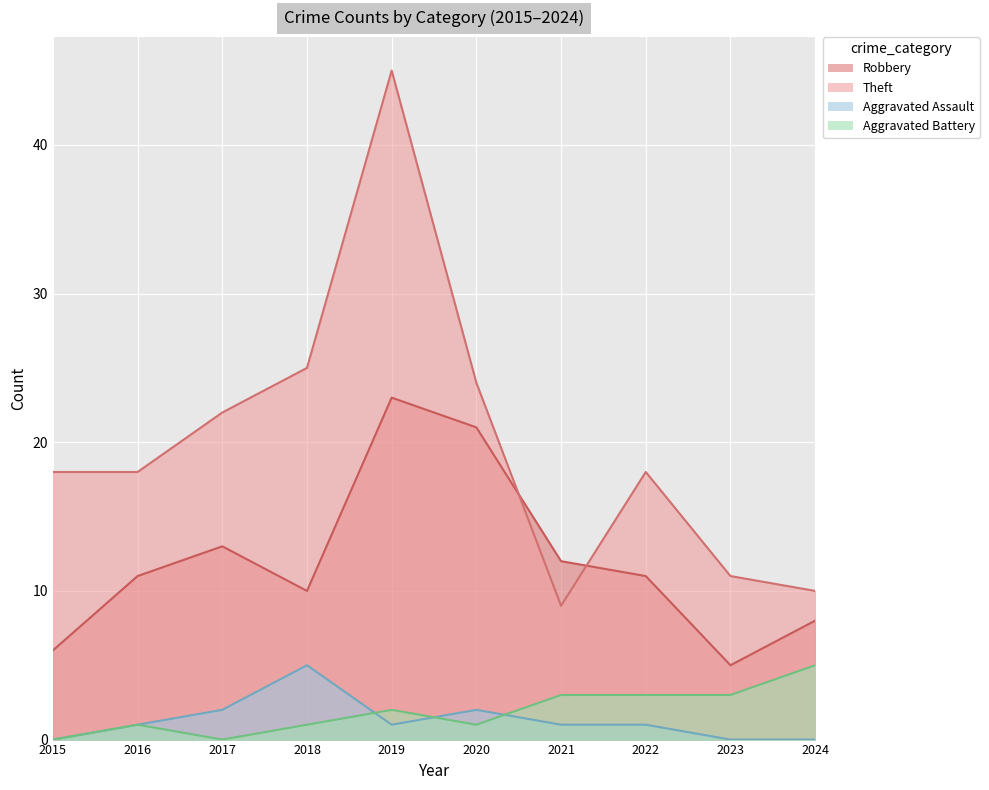

True or false: Aggravated Assault has more than 2 points higher than both neighbors.

False